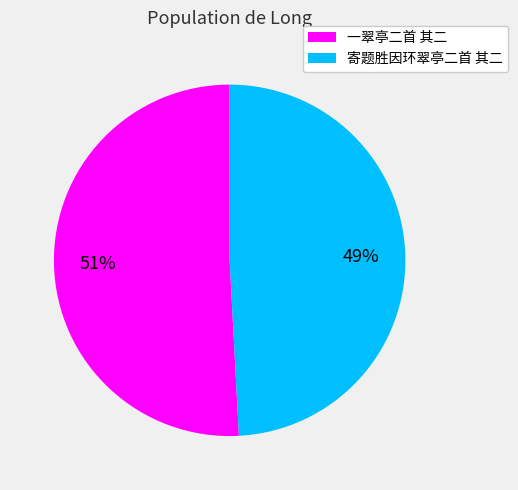

To the nearest percent, what is the difference between the 一翠亭二首 其二 and 寄题胜因环翠亭二首 其二 slice percentages?

2%